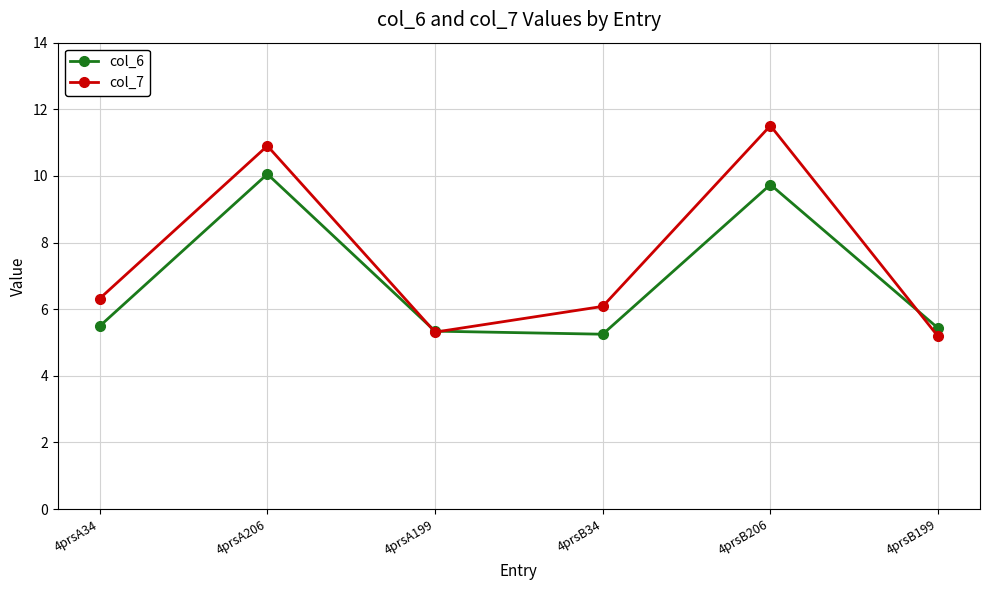

Where is the first local maximum for col_7?

4prsA206